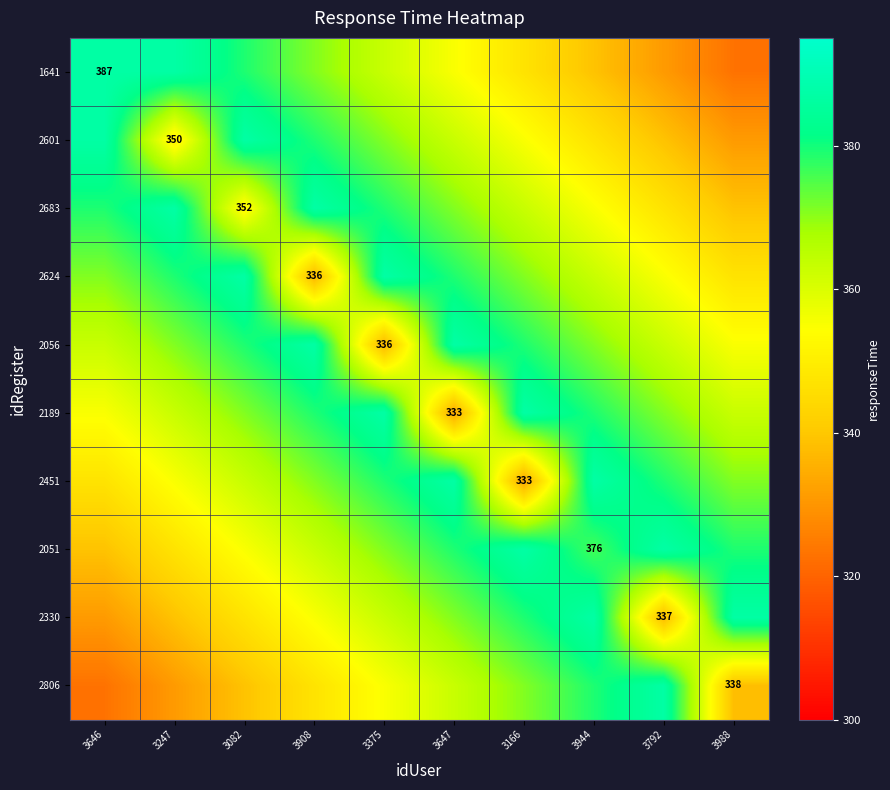

At 3082, list the series in order from largest to smallest.

2601, 2624, 1641, 2056, 2189, 2451, 2051, 2683, 2330, 2806